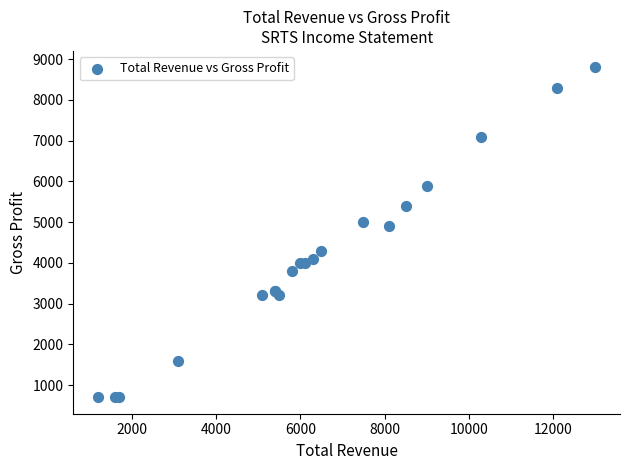

What Y value in the scatter plot is closest to 4750?

4900